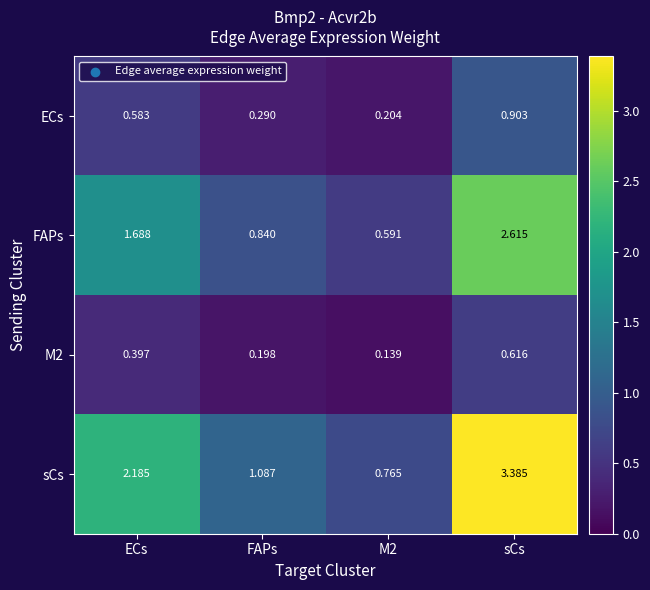

Which series has the largest total across all categories?

sCs